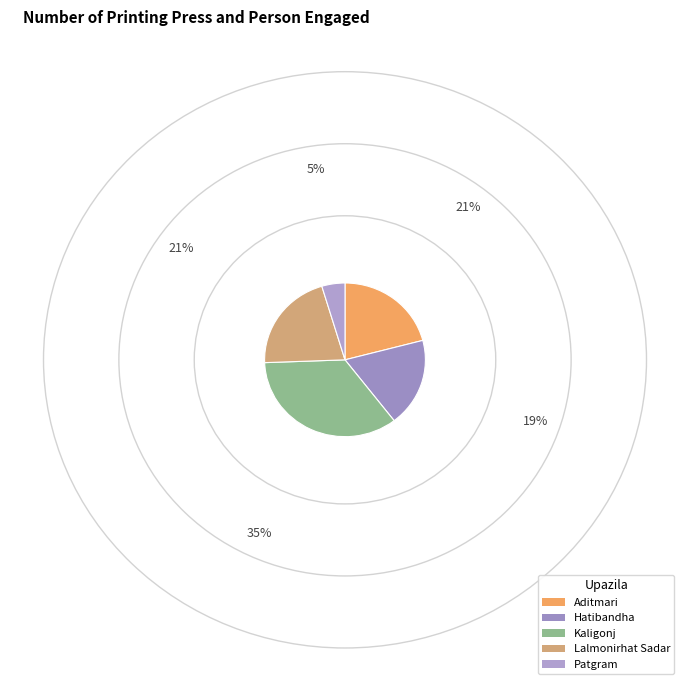

How many segments does this pie chart have?

5